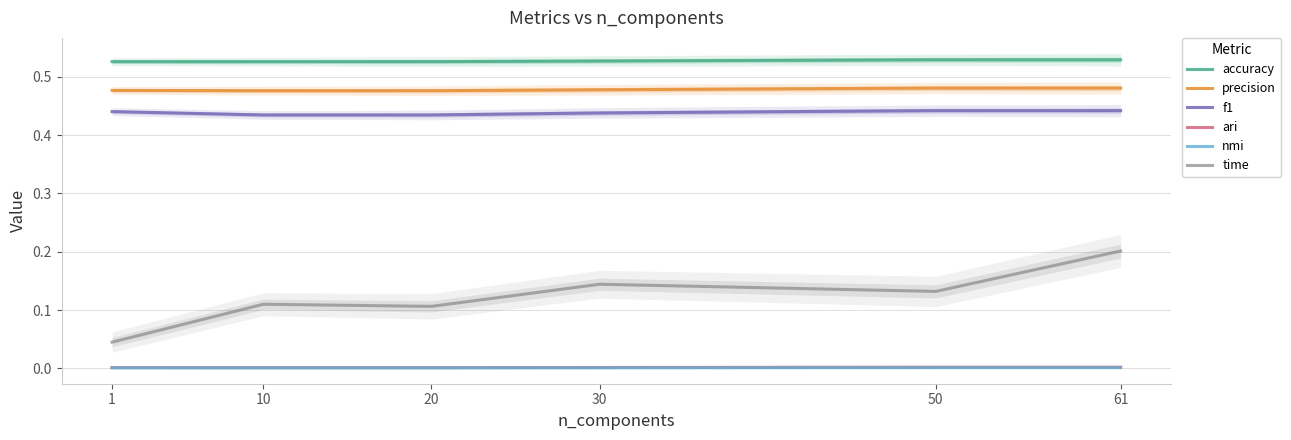

At which category does the chart reach its minimum across all series?

10